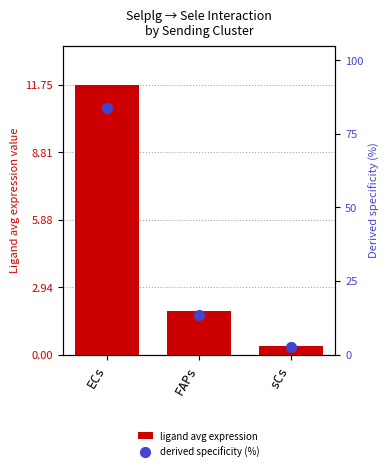

At which category is the sum across all series the highest?

ECs